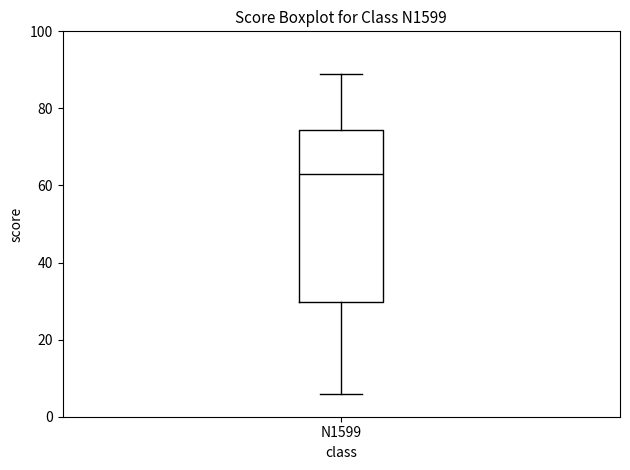

Read this box plot against the y-axis: the position of the median line, the range covered by the box, and the ends of both whiskers. The values are not printed on the chart, so give them approximately, as read against the axis.

median 64, box 30 to 74, whiskers 6 to 90